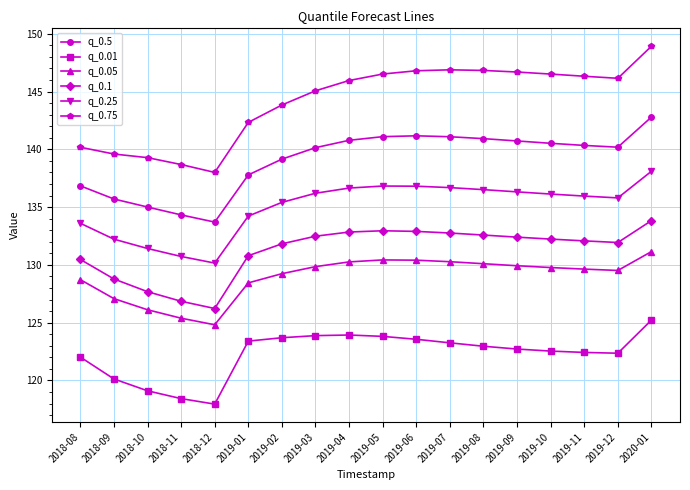

What are all the series names shown in the legend?

q_0.5, q_0.01, q_0.05, q_0.1, q_0.25, q_0.75